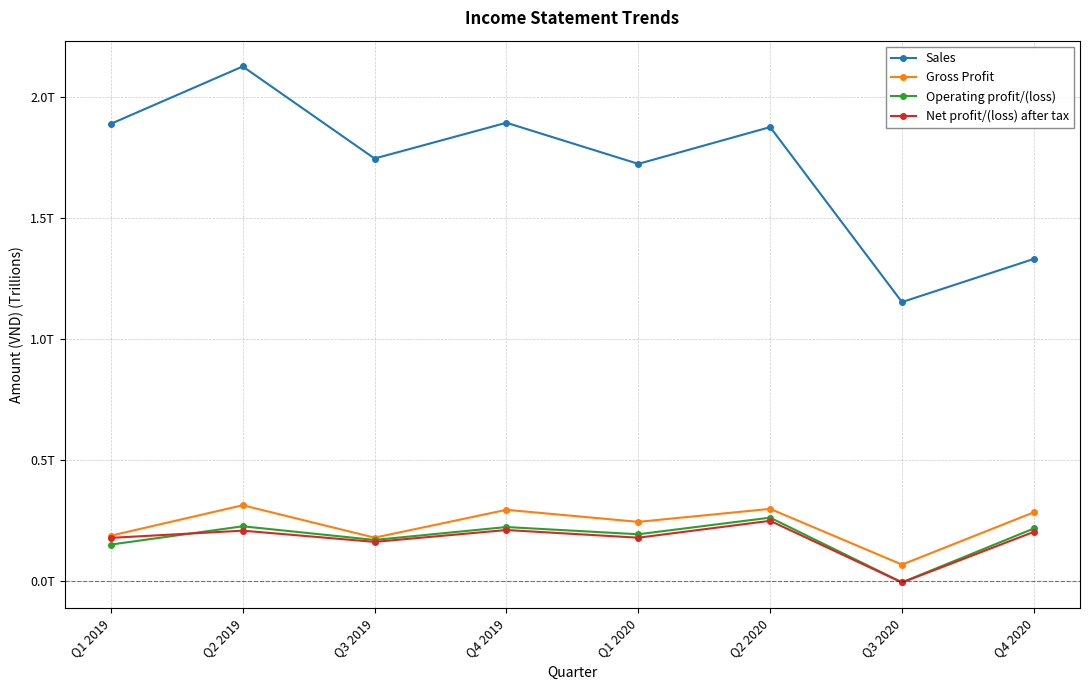

Is this an area chart (filled region under the line)?

No